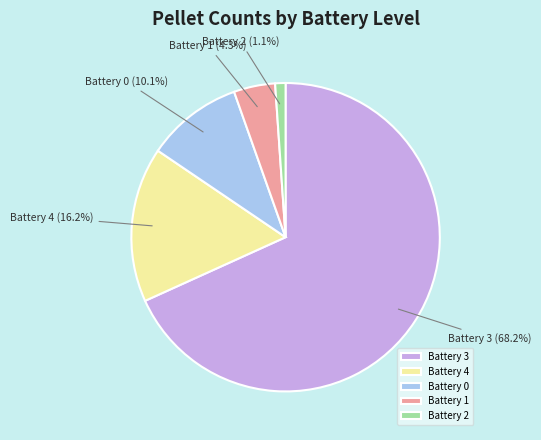

Count the number of slices in the pie.

5